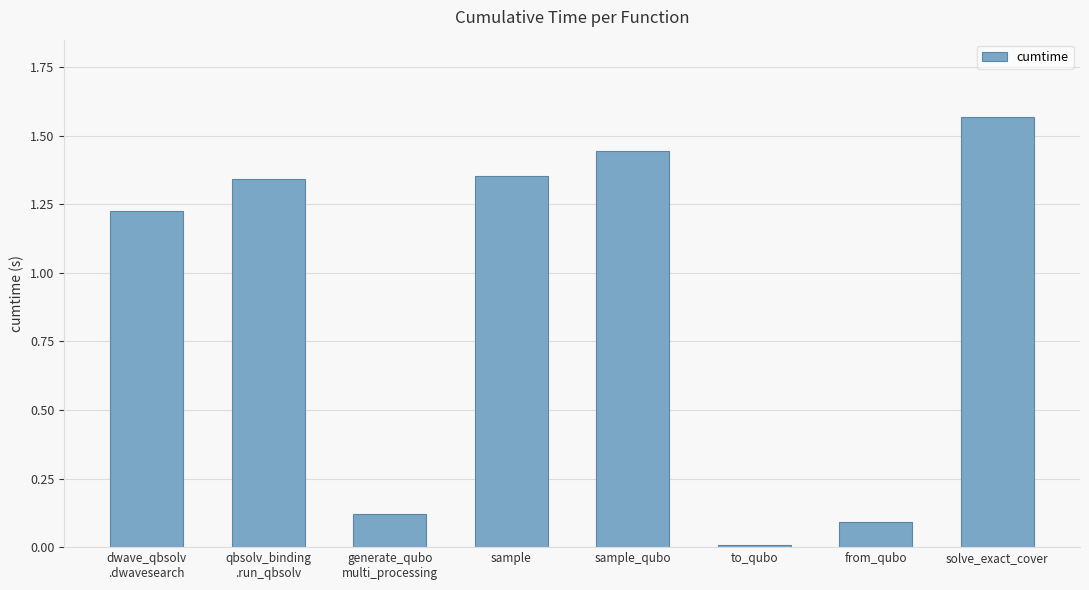

The value at sample is 0.5. True or false?

False